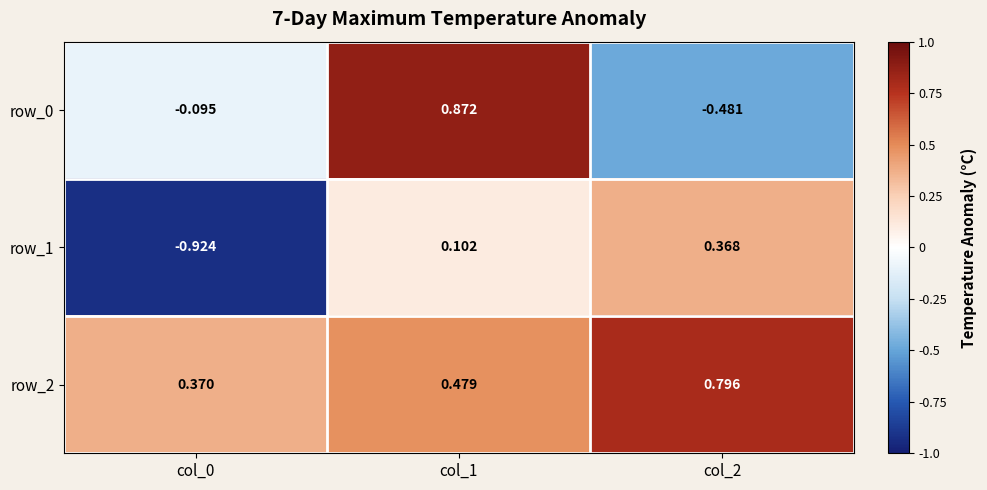

Which series has the largest range (max minus min)?

row_0